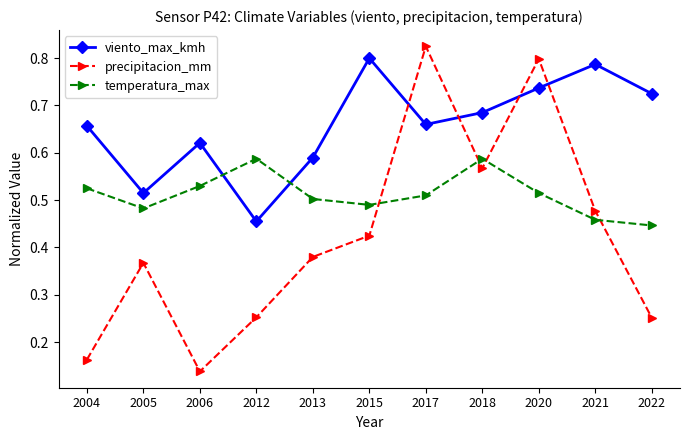

Between 2012 and 2021, which series saw the biggest shift?

viento_max_kmh